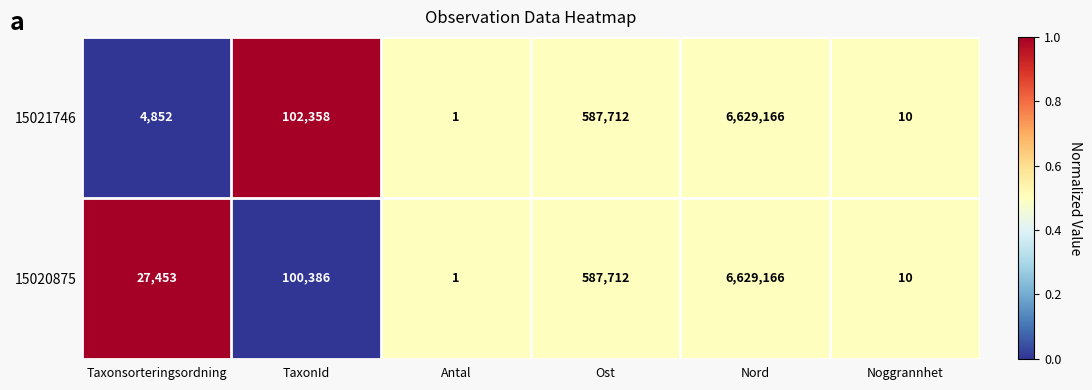

Which series changed the most between TaxonId and Noggrannhet?

15021746